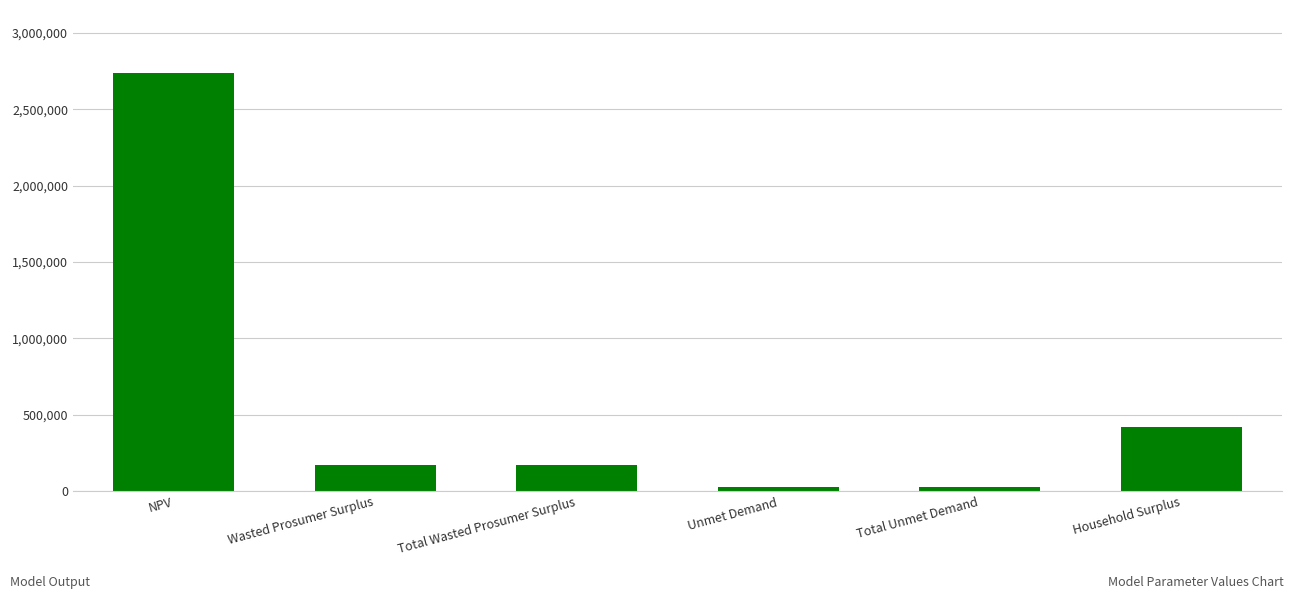

What is the maximum value shown in the chart?

2738868.9